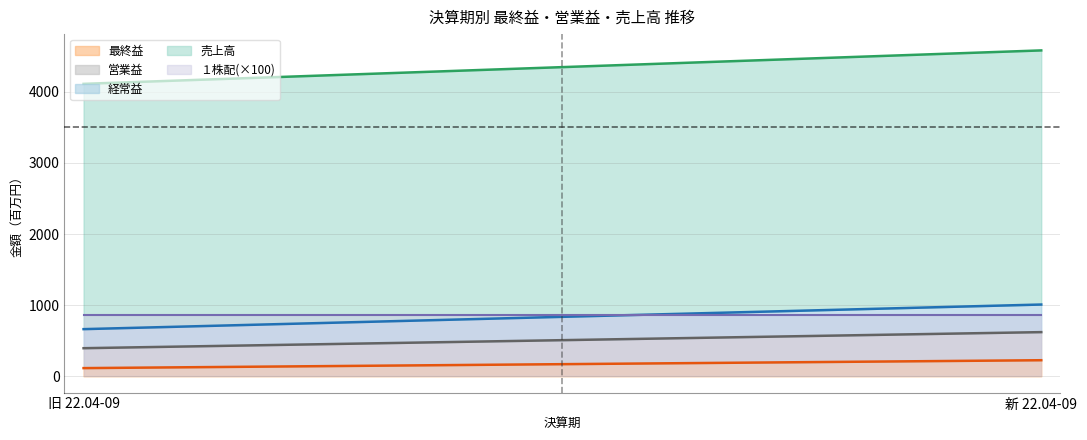

Between 旧 22.04-09 and 新 22.04-09, which series saw the biggest shift?

売上高